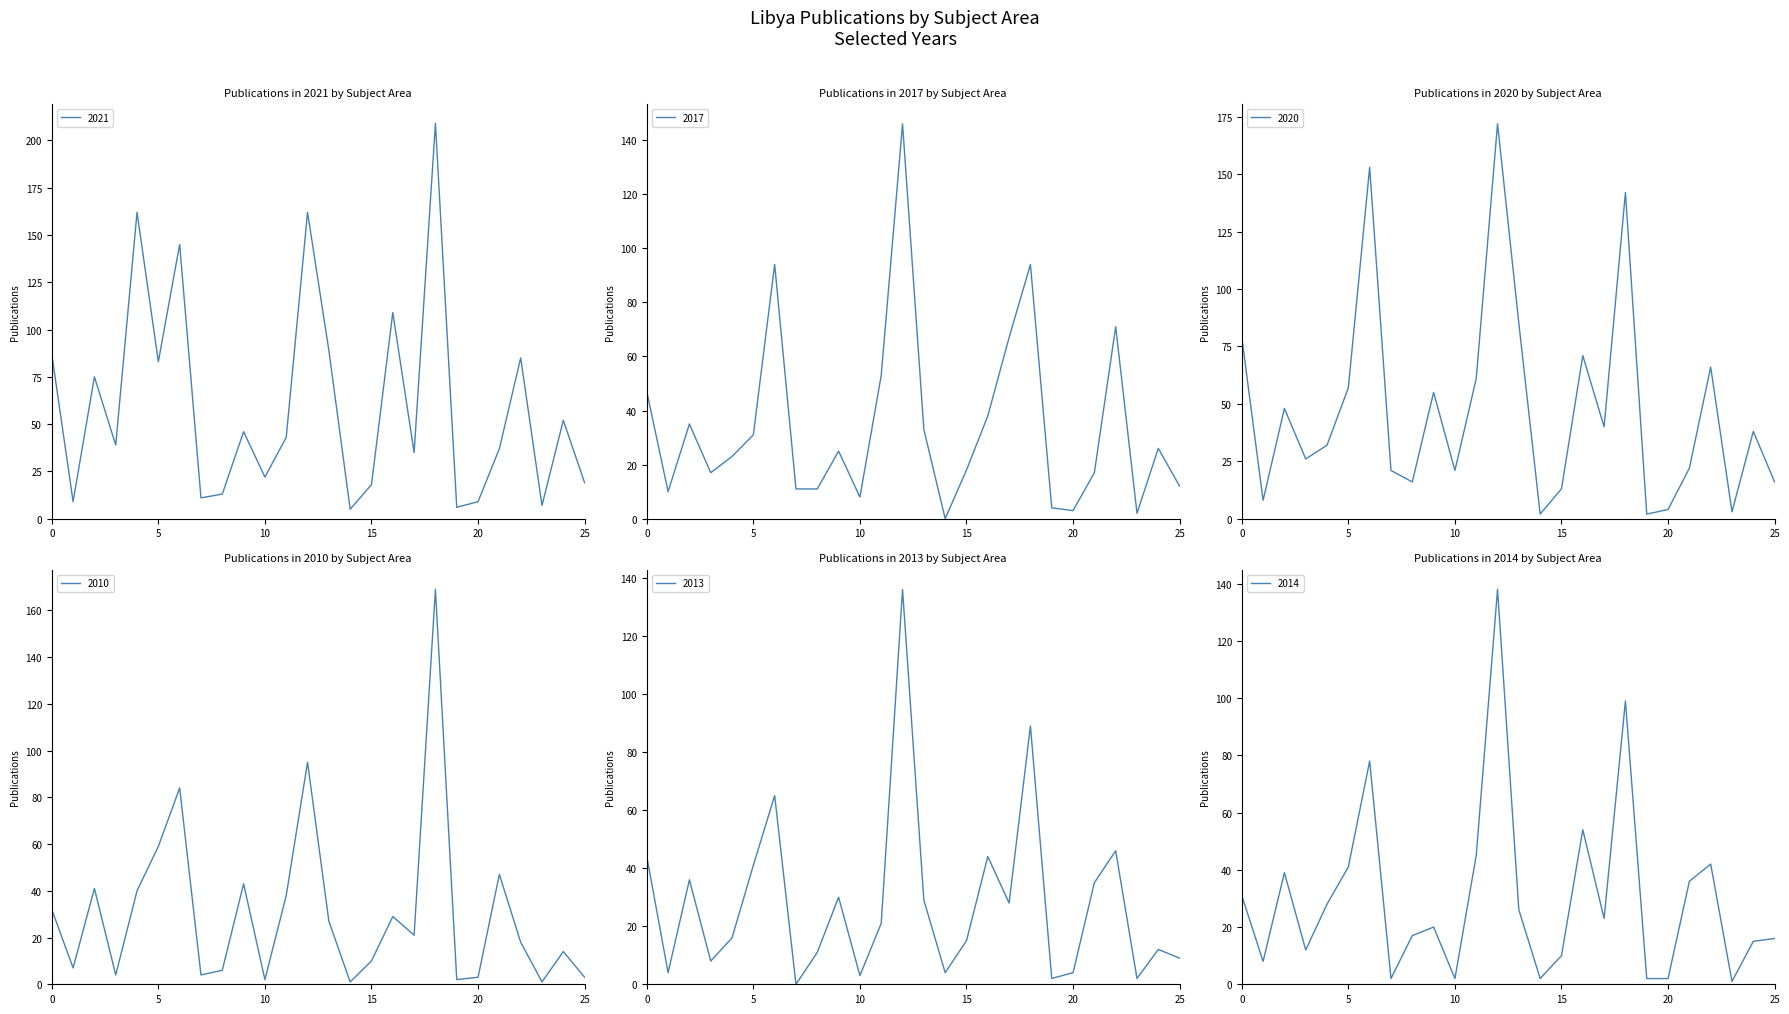

What is the spread (max minus min) of values at Health Professions?

5